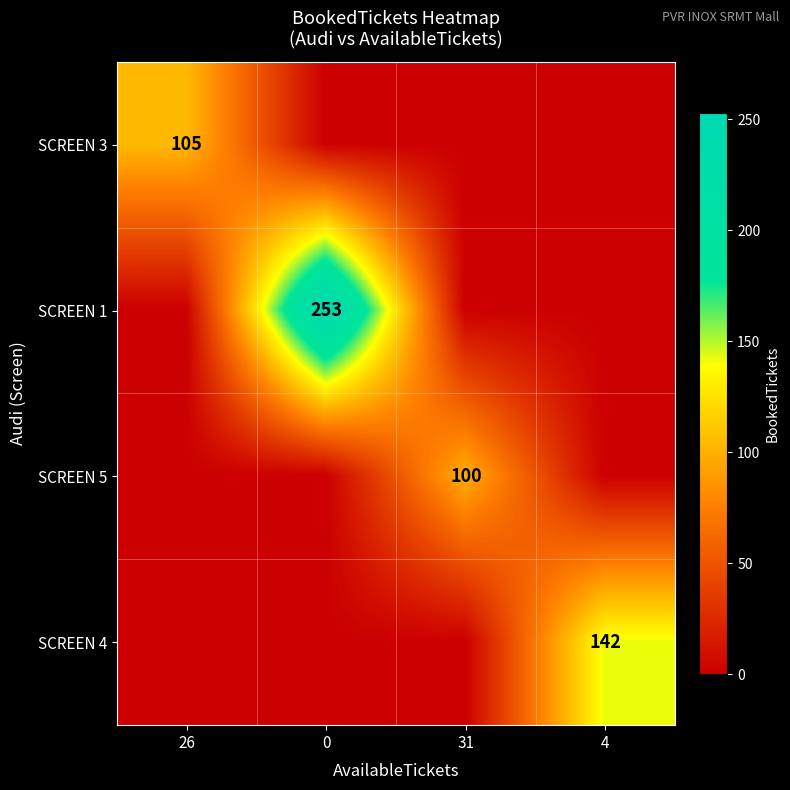

Is it true that SCREEN 4 equals 236 at 4?

False